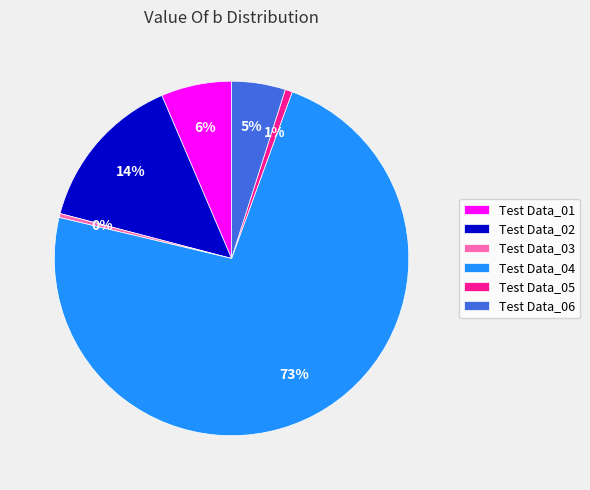

What is the largest slice in the pie chart?

Test Data_04